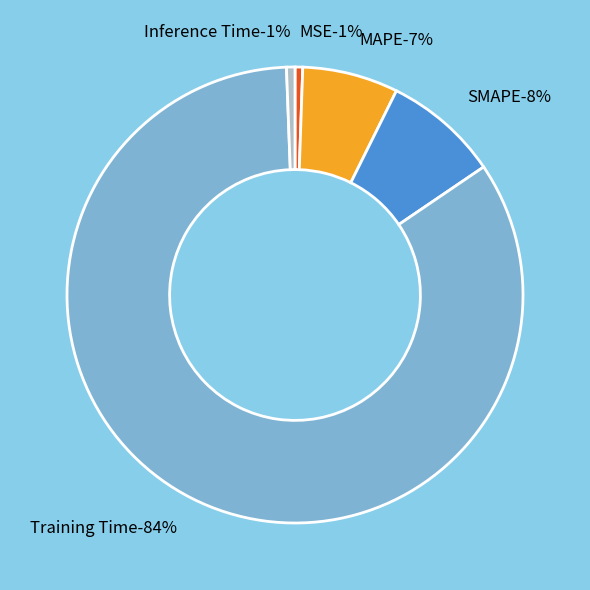

Which has a higher value, SMAPE or Inference Time?

SMAPE